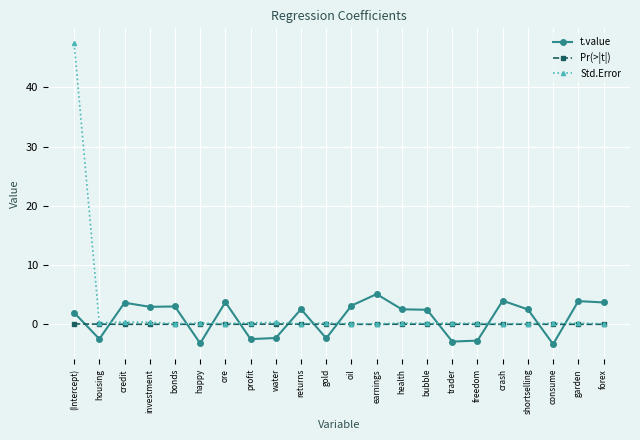

What is the average value of the Std.Error series?

2.3